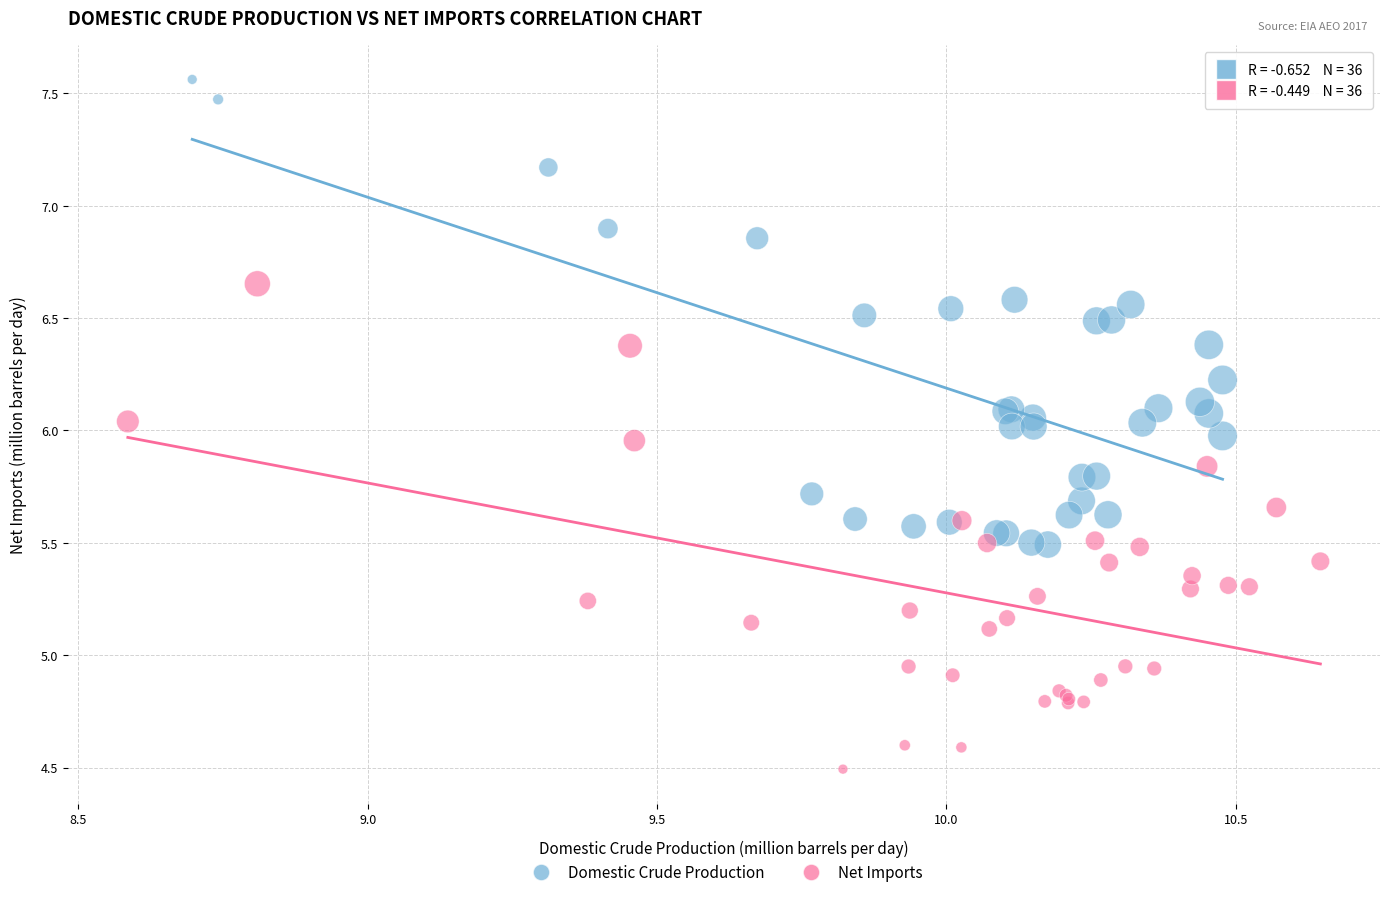

Which series has the largest Y range (max minus min)?

Net Imports